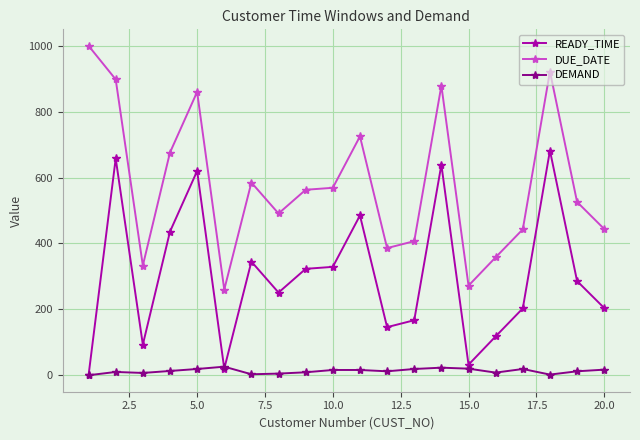

True or false: READY_TIME has more than 1 interior local peaks.

True